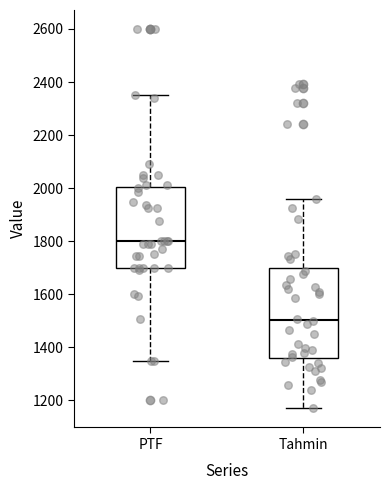

Reading left to right, read every box against the y-axis: the position of its median line, the range the box covers, and the ends of its whiskers. The values are not printed on the chart, so give them approximately, as read against the axis.

PTF: median 1800, box 1700 to 2000, whiskers 1340 to 2360
Tahmin: median 1500, box 1360 to 1700, whiskers 1160 to 1960